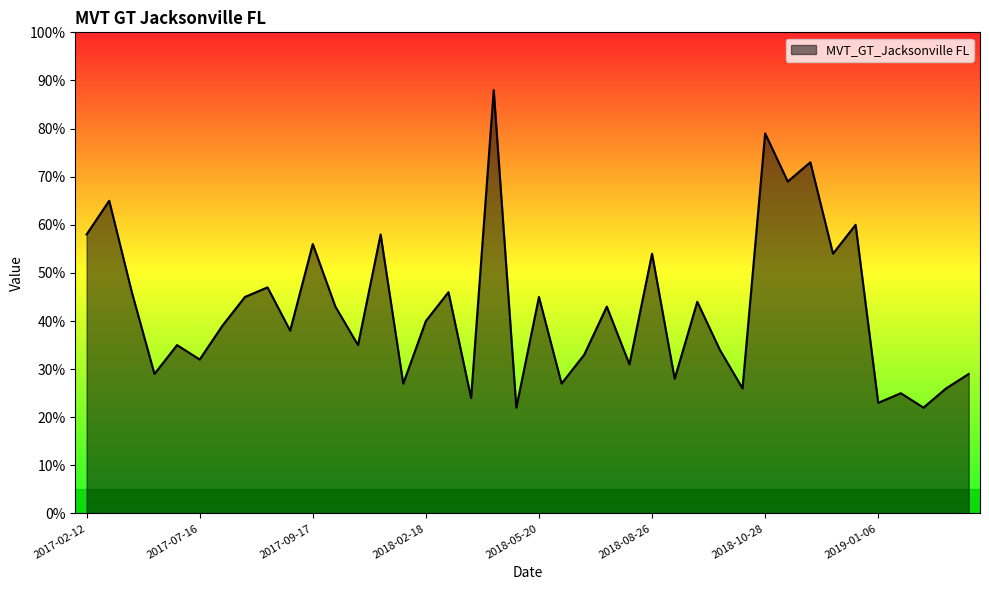

What is the difference between the maximum and minimum values?

66